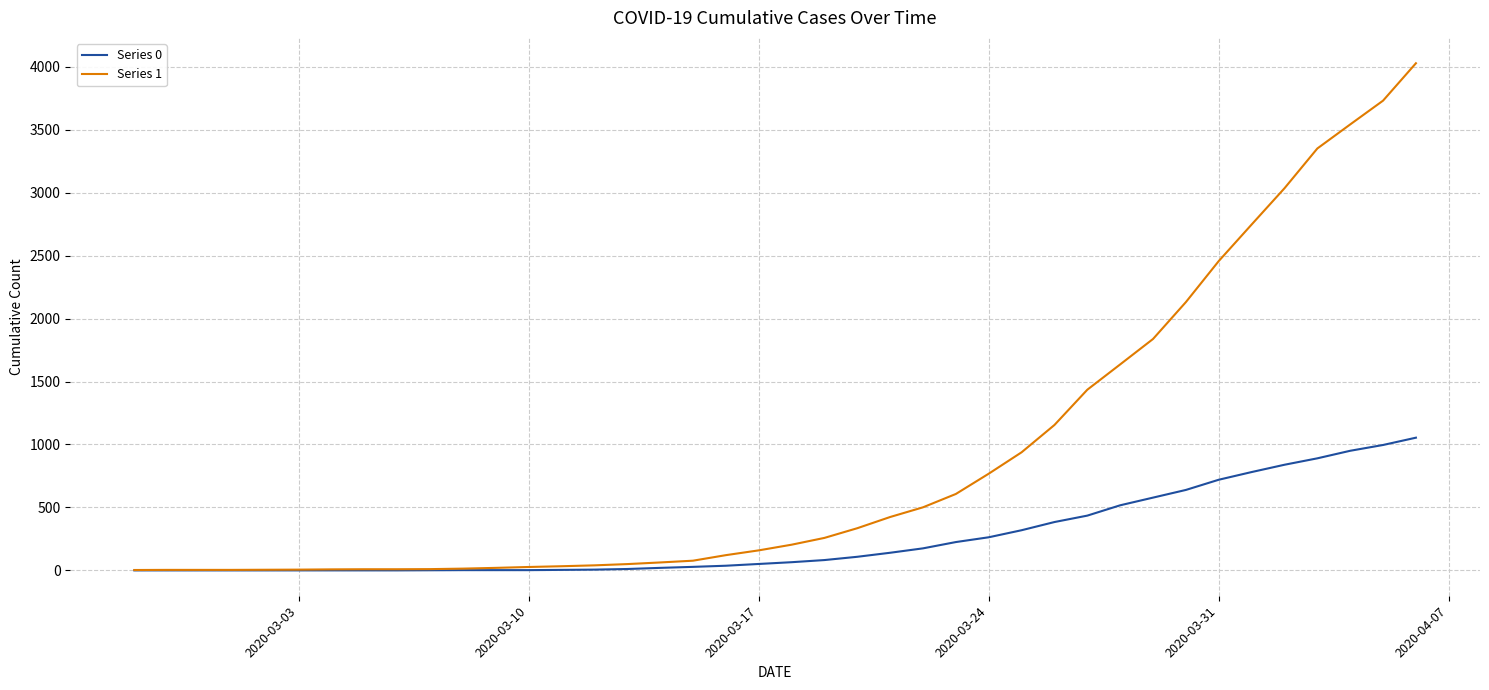

Which series has the largest total across all categories?

Series 1